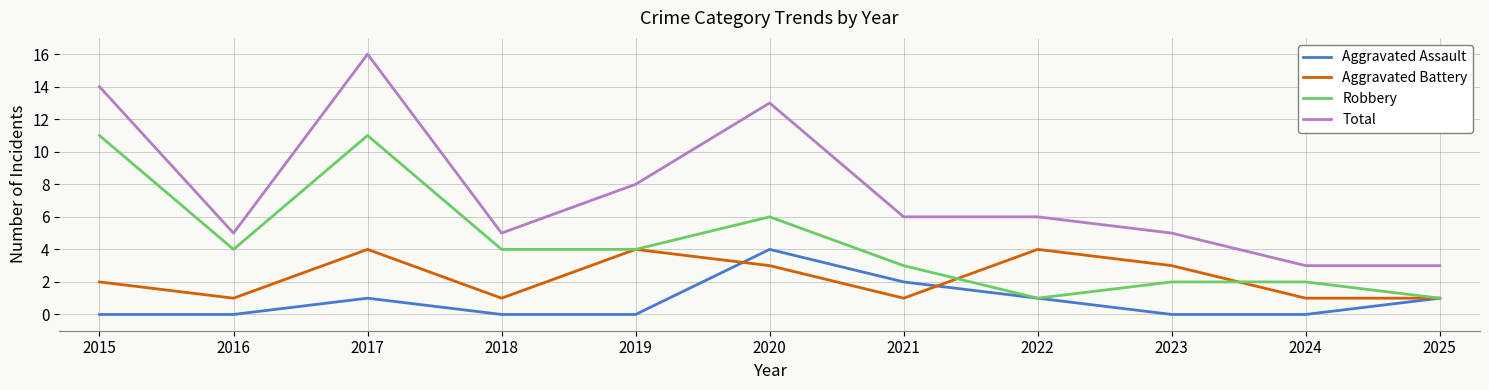

Which series has the widest spread of values?

Total